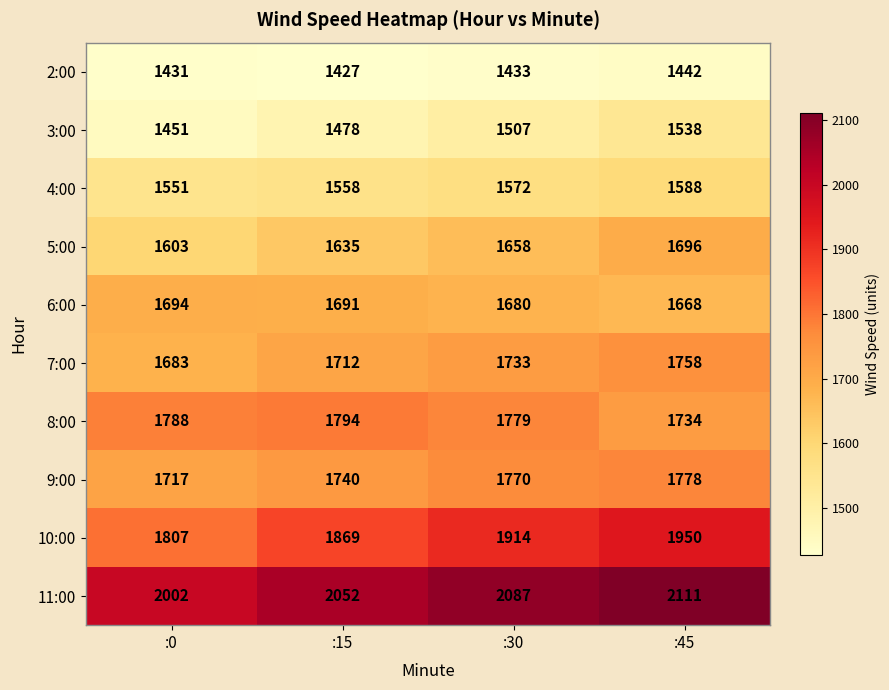

What is the difference between the 8:00 values at :15 and :45?

60